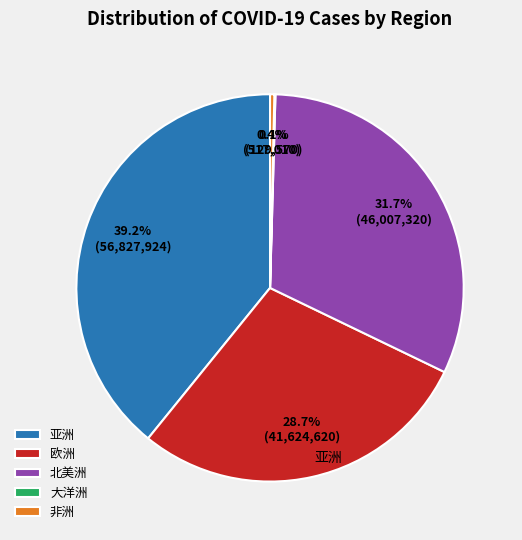

To the nearest percent, what is the difference between the largest and smallest slice percentages?

39%